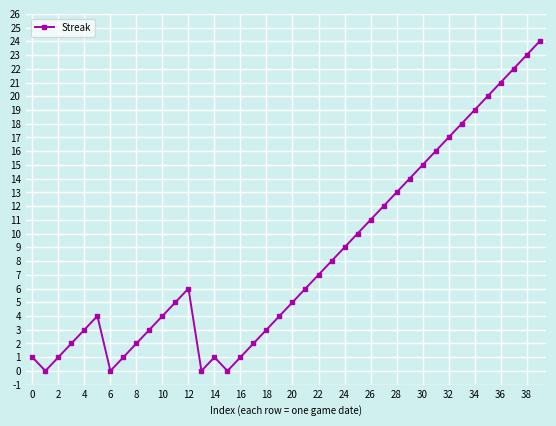

What is the value of the 32nd point from the left?

16